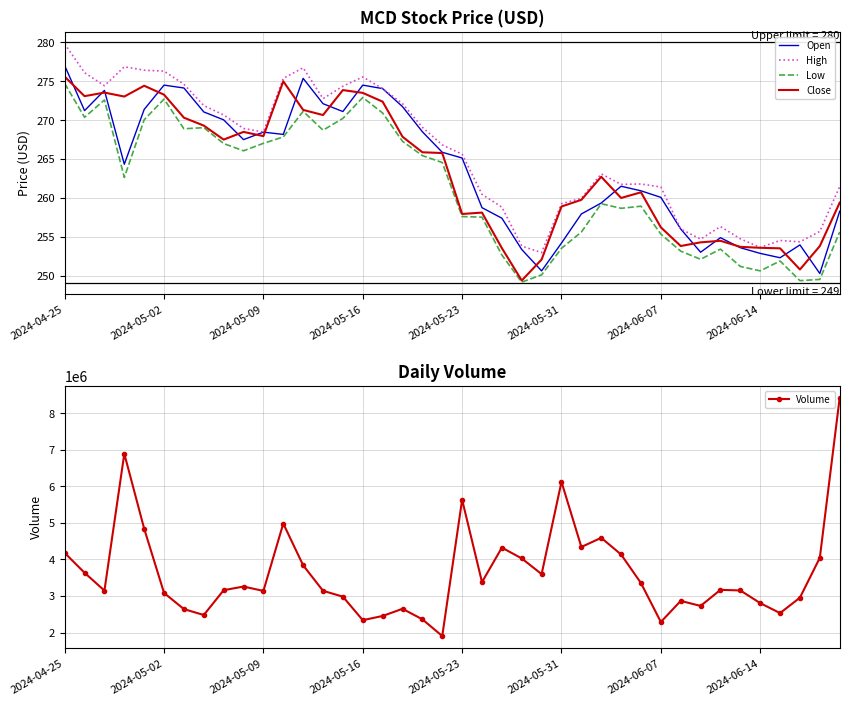

Is it true that Low equals 88.7 at 2024-06-07?

False